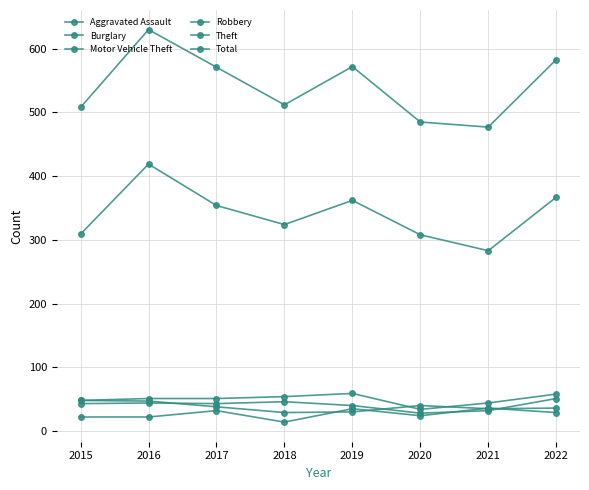

In Theft, how many points are lower than both neighbors (excluding endpoints)?

2